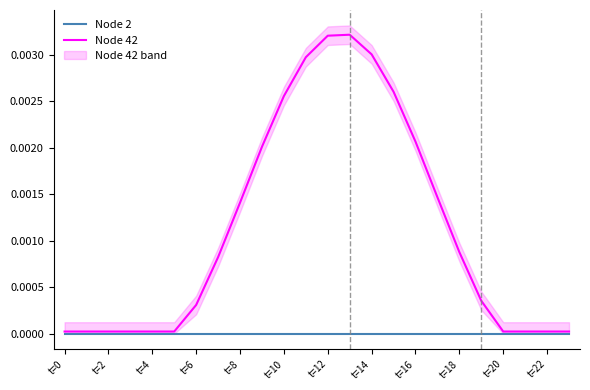

True or false: Node 2 and Node 42 cross at least once.

False